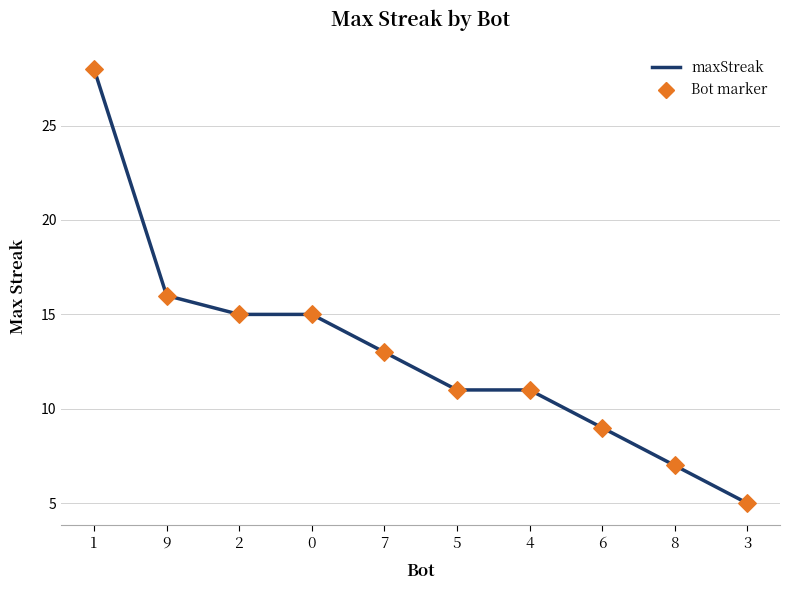

What is the change in value from 0 to 4?

-4